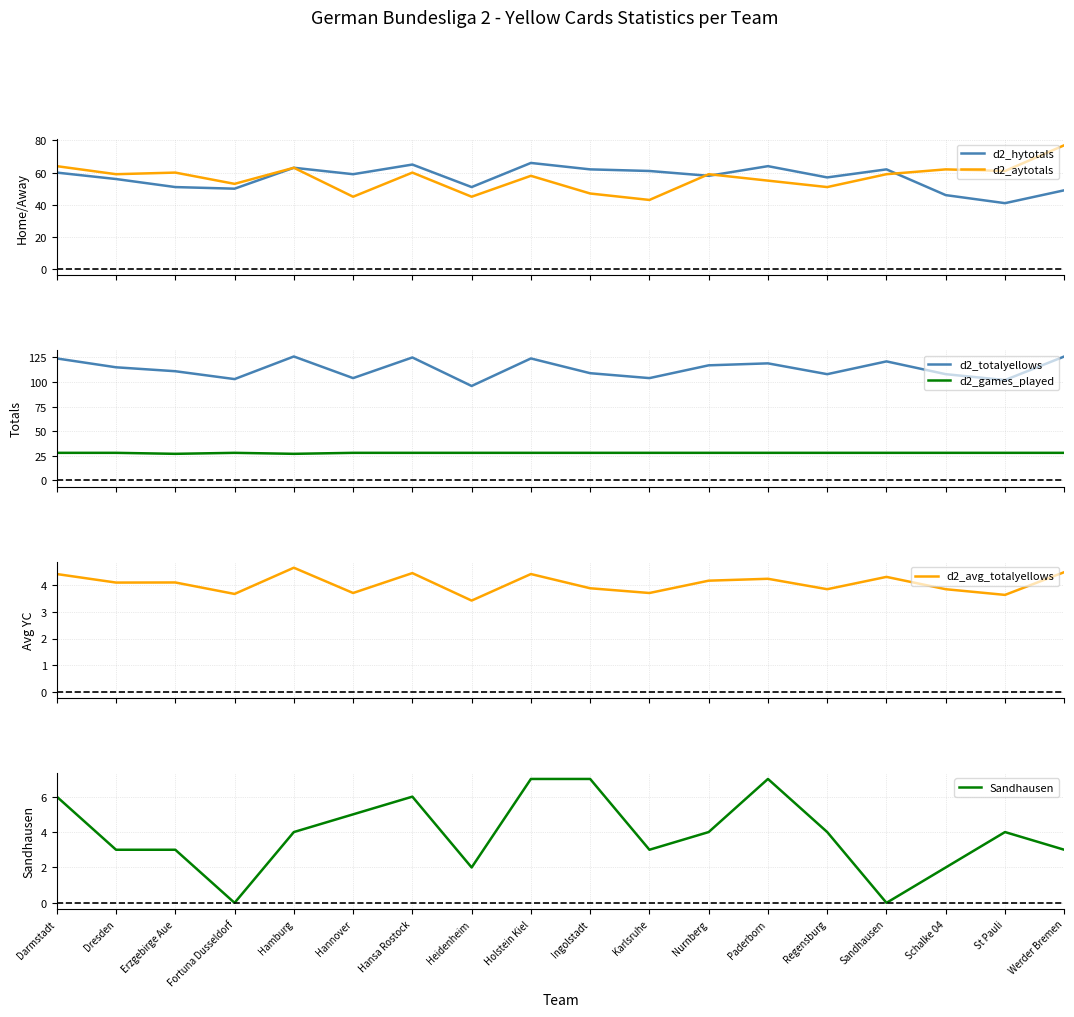

True or false: d2_avg_totalyellows and d2_totalyellows intersect in this chart.

False